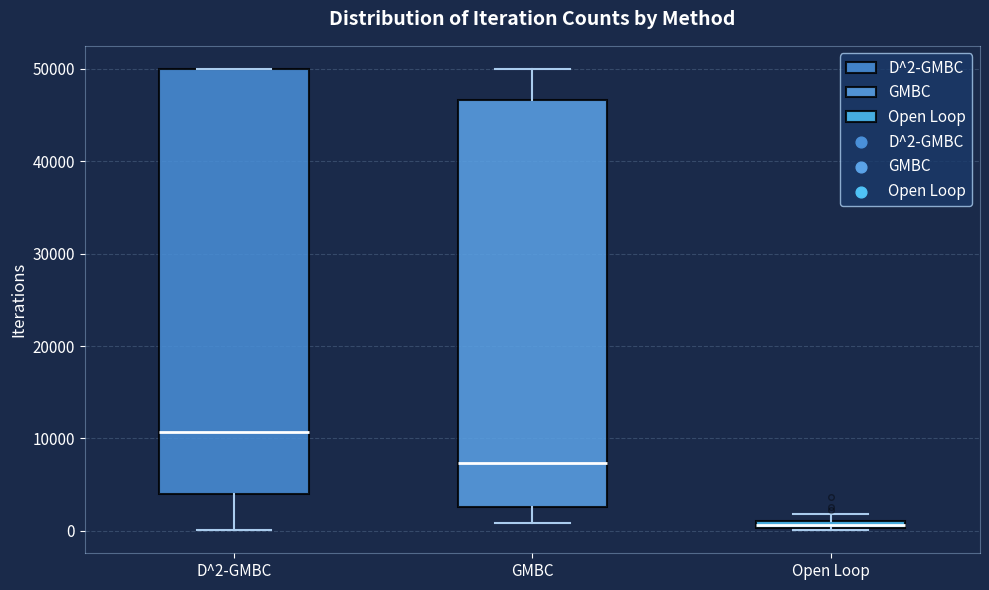

Comparing the boxes themselves (not the whiskers), which one is the tallest?

D^2-GMBC